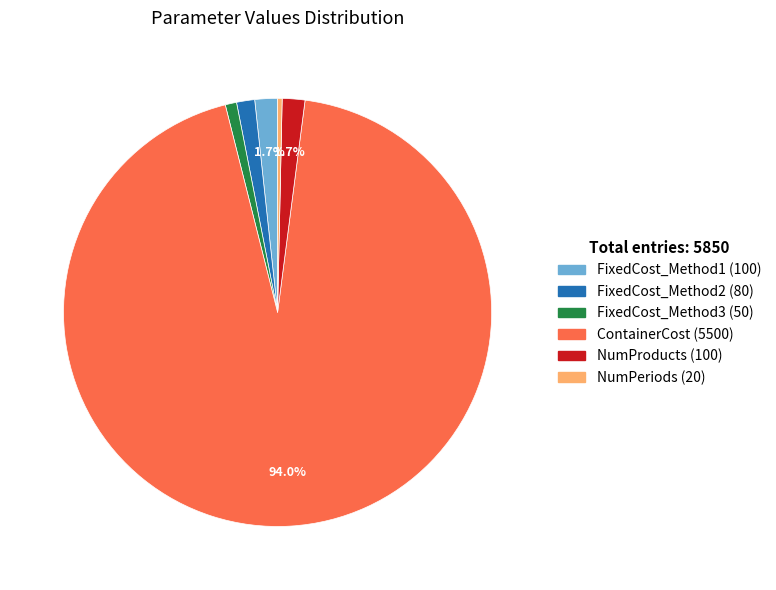

How many slices are in this pie chart?

6